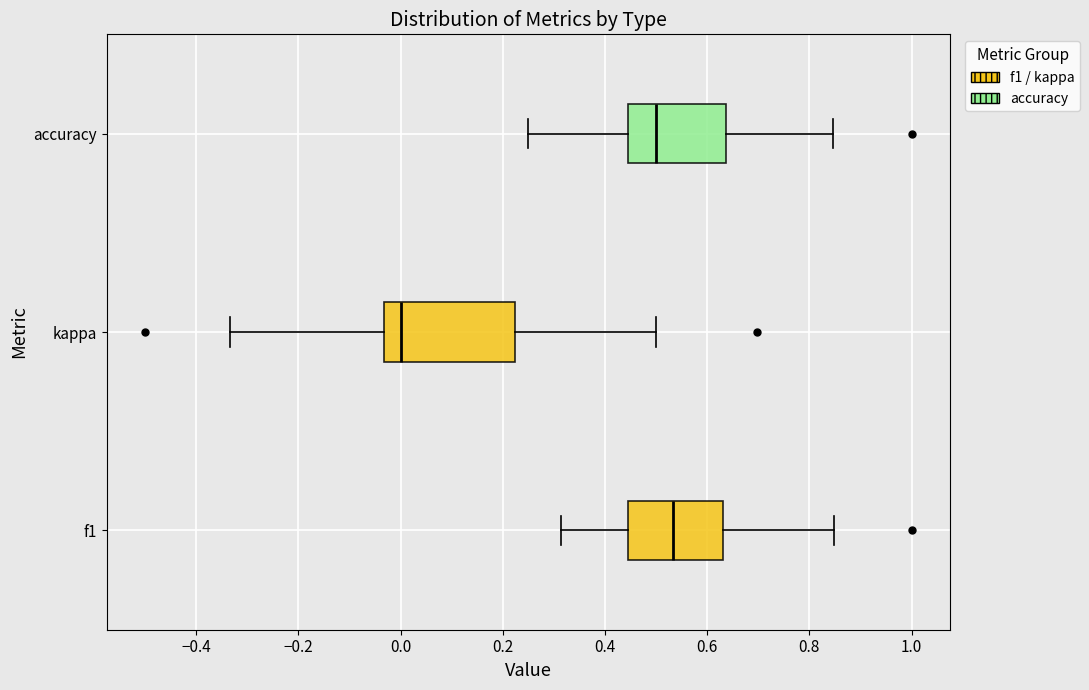

Reading bottom to top, read every box against the x-axis: the position of its median line, the range the box covers, and the ends of its whiskers. The values are not printed on the chart, so give them approximately, as read against the axis.

f1: median 0.54, box 0.44 to 0.64, whiskers 0.32 to 0.84
kappa: median 0.00, box -0.04 to 0.22, whiskers -0.34 to 0.50
accuracy: median 0.50, box 0.44 to 0.64, whiskers 0.26 to 0.84